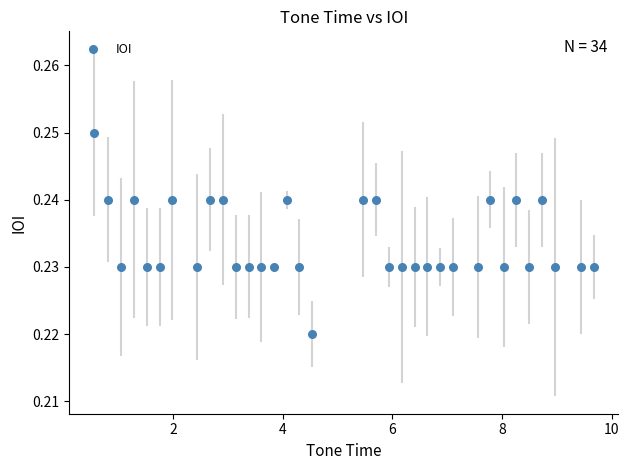

What is the range of X values (max minus min)?

9.1